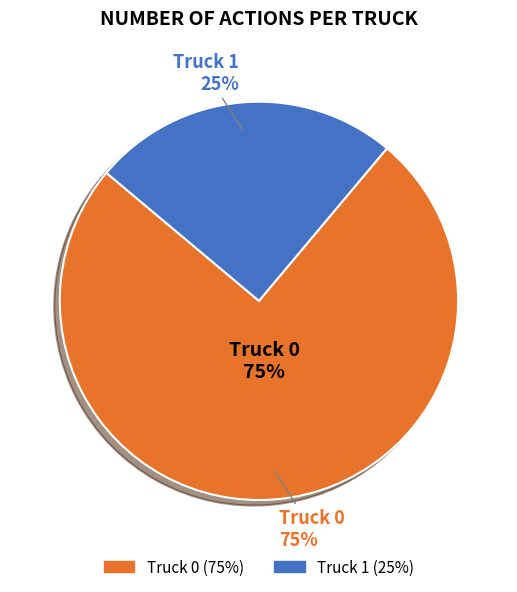

The Truck 1 slice represents 17% of the pie. True or false?

False